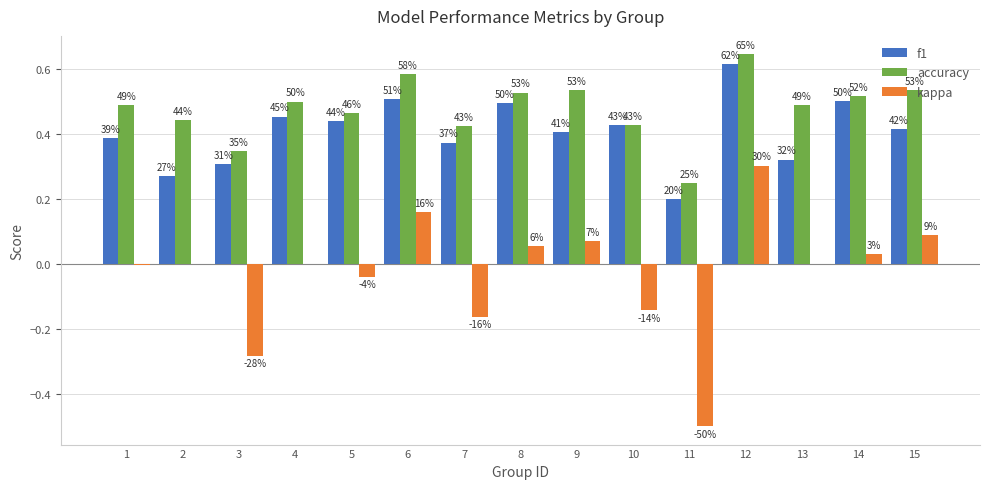

How many groups of bars are there?

15